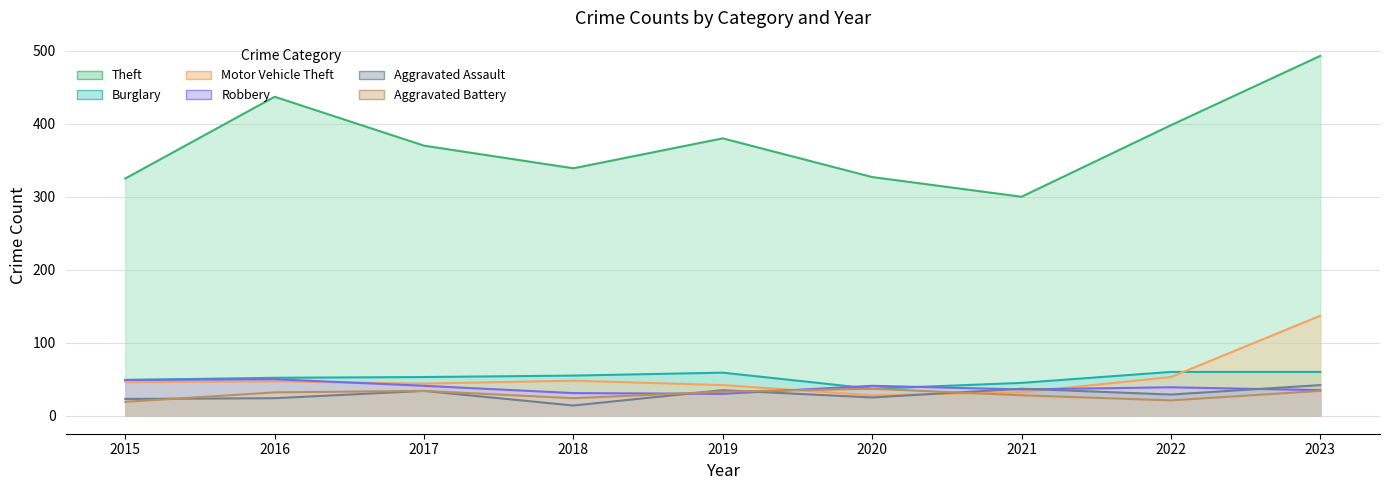

Reading left to right, what are all the values shown in this chart?

Theft: 325	437	370	339	380	327	300	398	493
Burglary: 49	52	53	55	59	37	45	60	60
Motor Vehicle Theft: 46	47	44	48	42	28	32	53	137
Robbery: 49	50	41	31	30	41	36	39	35
Aggravated Assault: 23	24	34	14	35	25	37	29	42
Aggravated Battery: 19	32	34	24	33	37	28	21	34